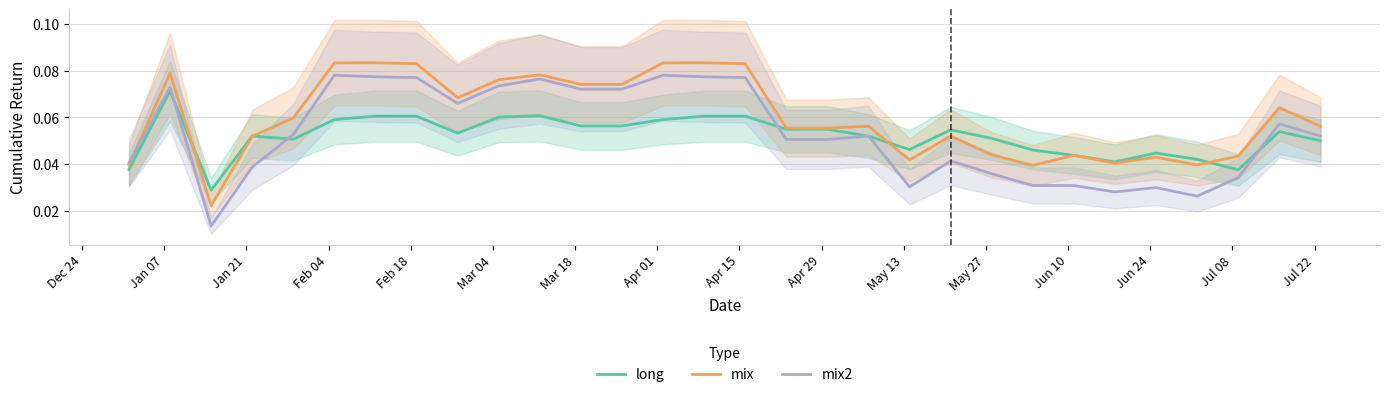

What is the difference between the second highest and minimum values in the mix2 series?

0.1